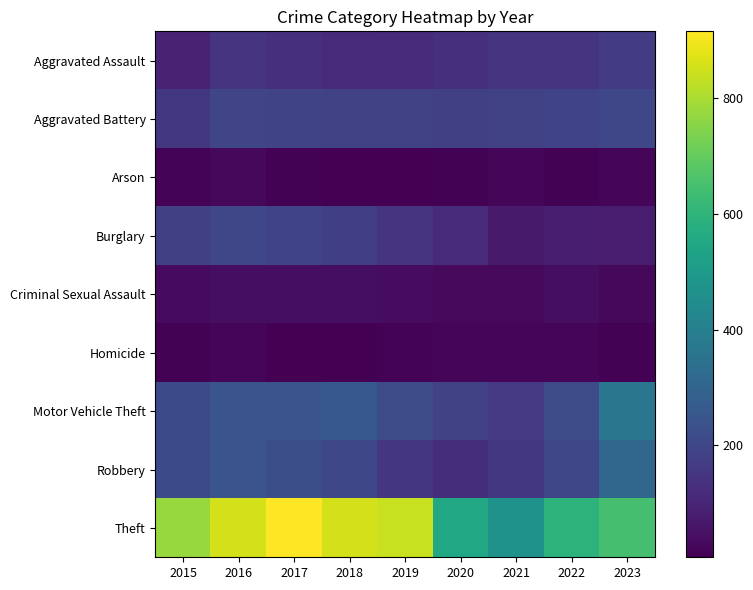

Which series changed the most between 2018 and 2019?

Robbery